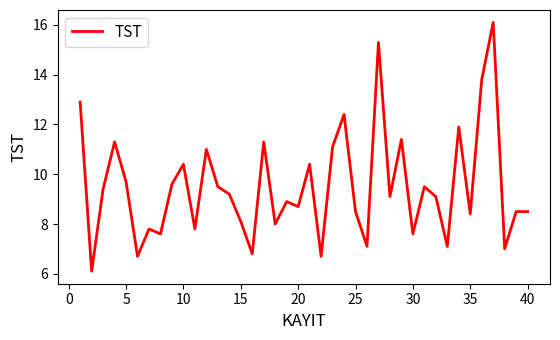

What is the smallest value displayed?

6.1